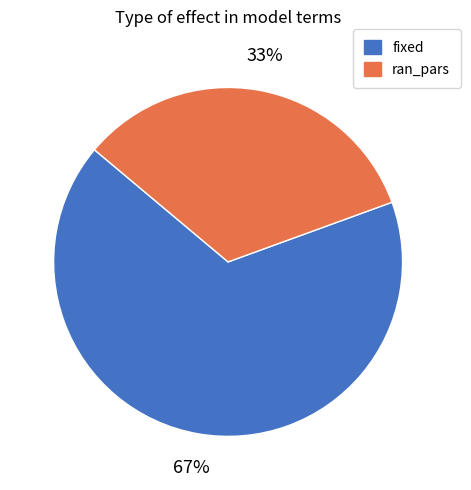

Which slice is the largest?

fixed